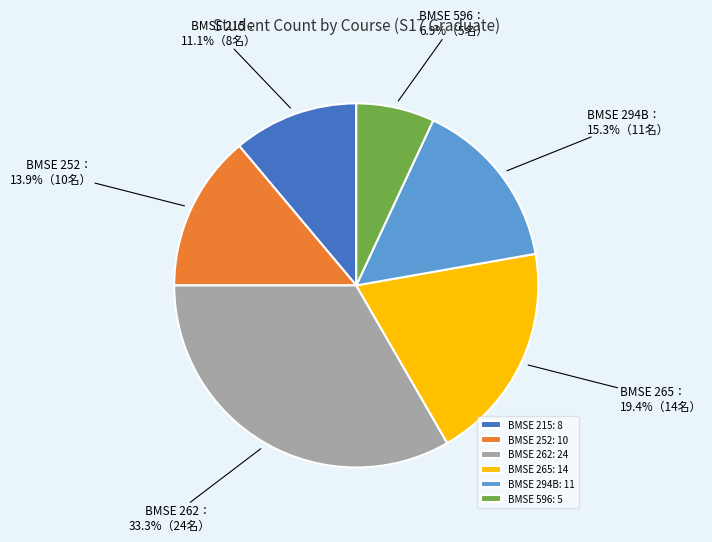

Does BMSE 215 account for over 50% of the chart?

No